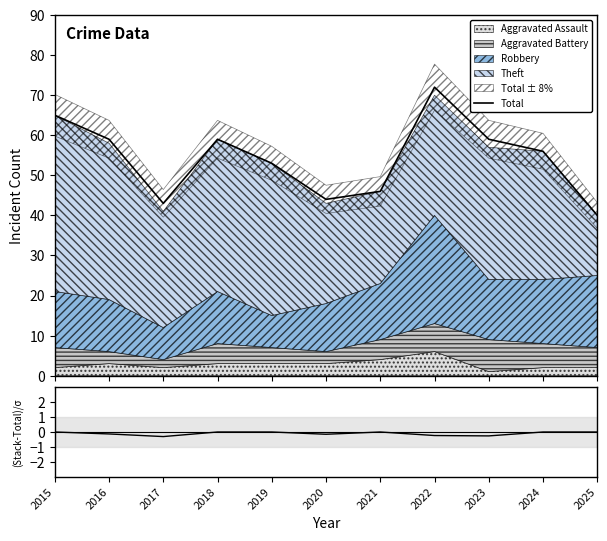

How many lines are shown in the chart?

2